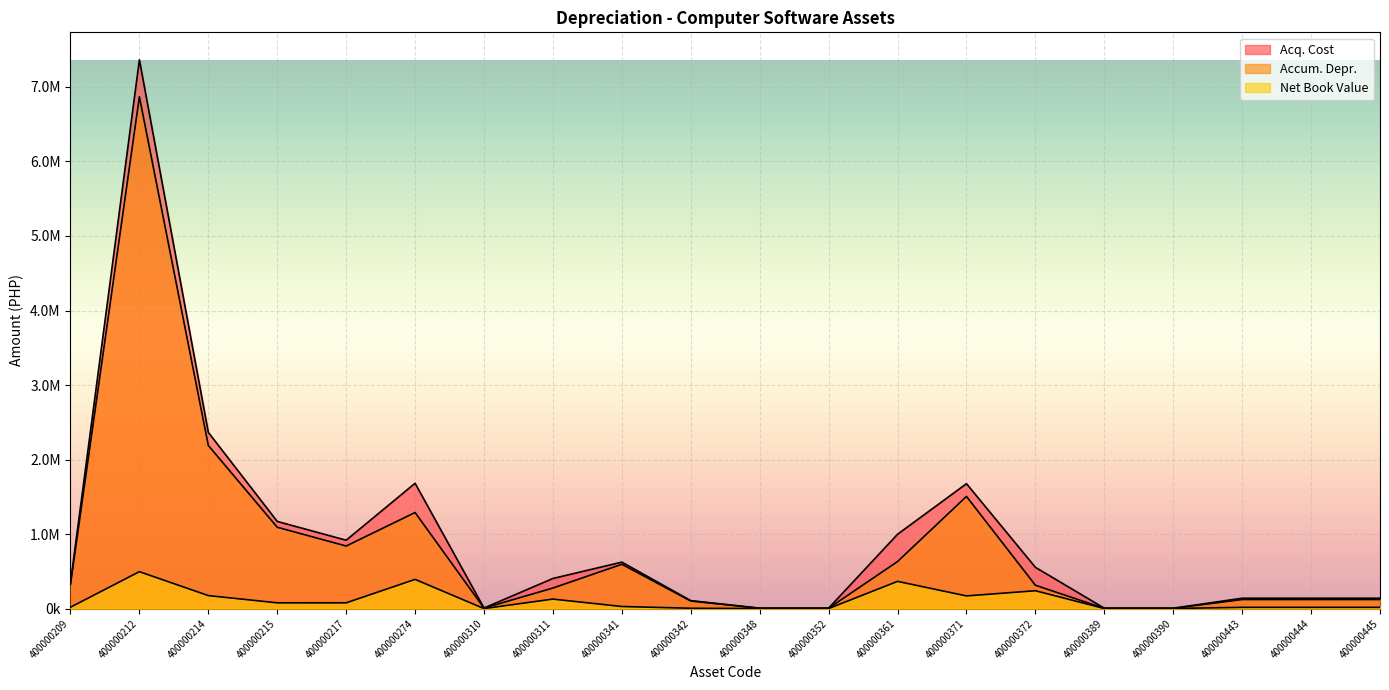

True or false: Acq. Cost has a value of 234523.5 at 400000444.

False